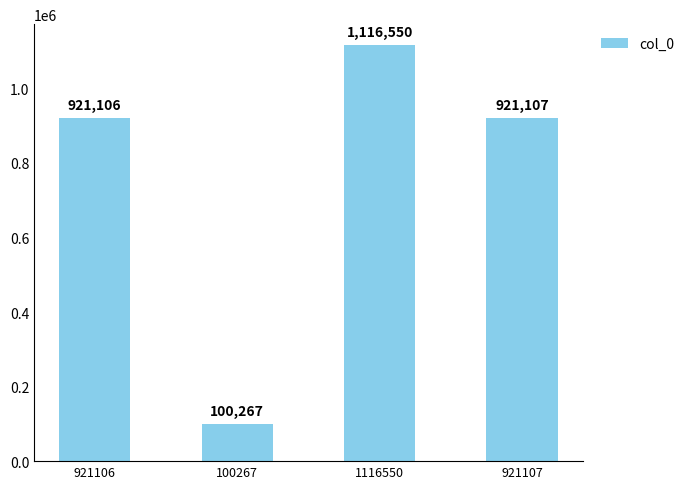

Is it true that the value at 921107 is 921107?

True